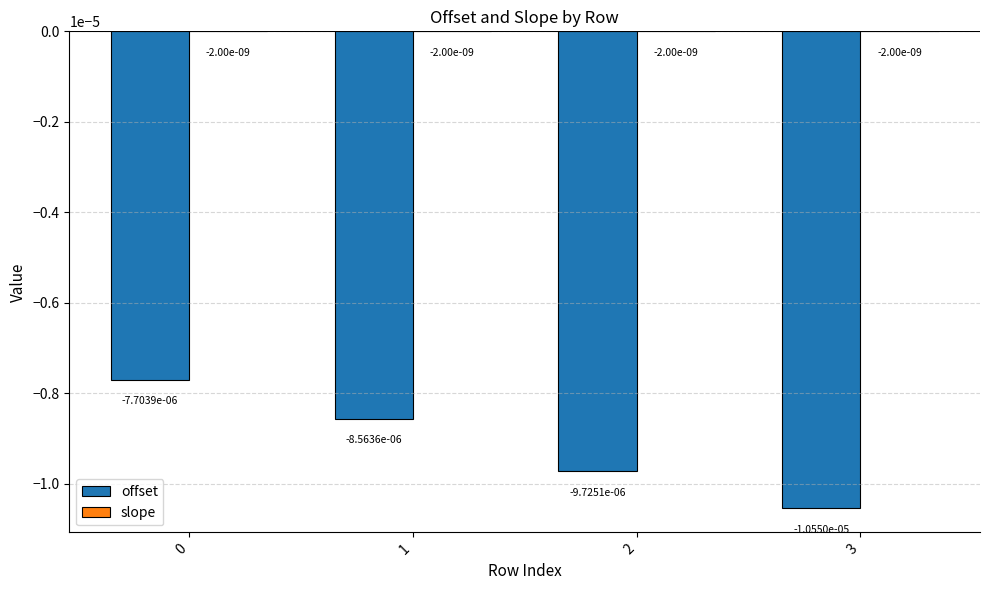

Are the bars horizontal?

No